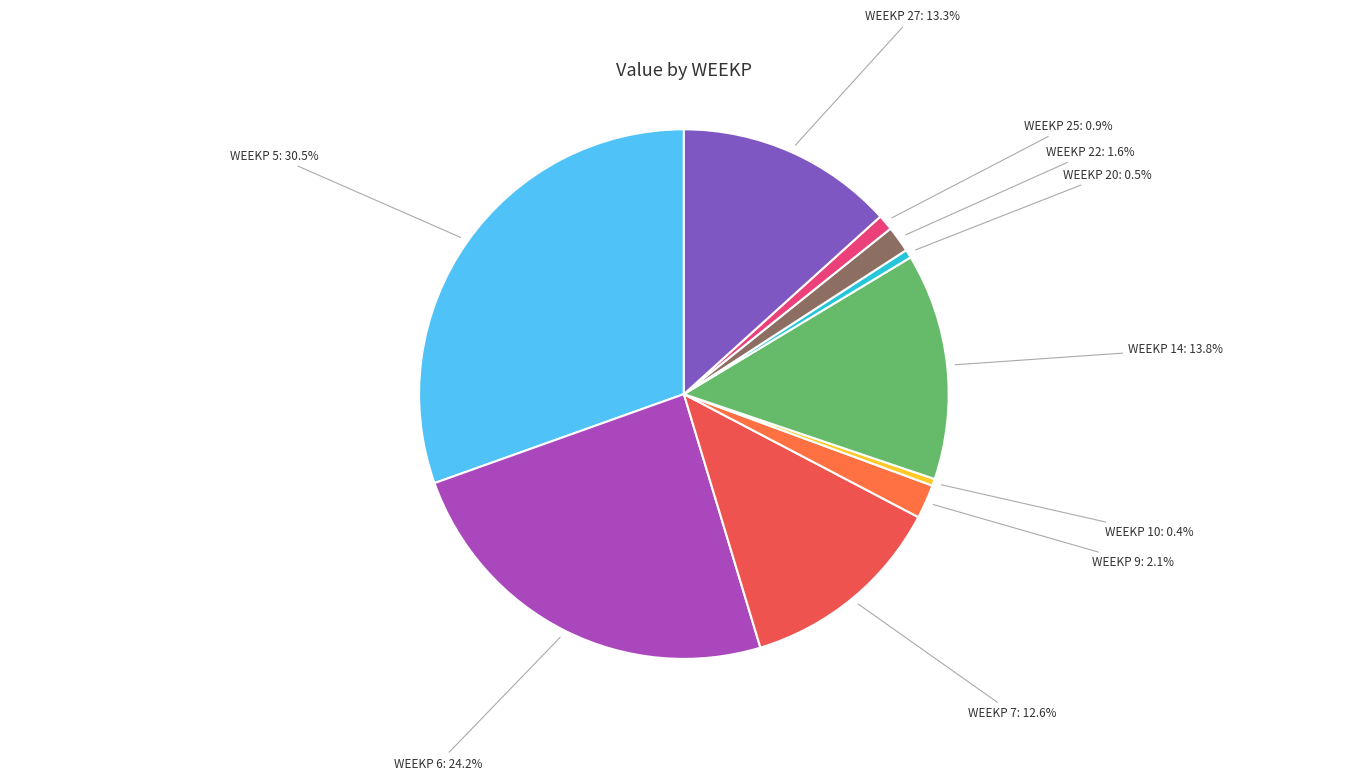

Is there a majority slice in this chart?

No